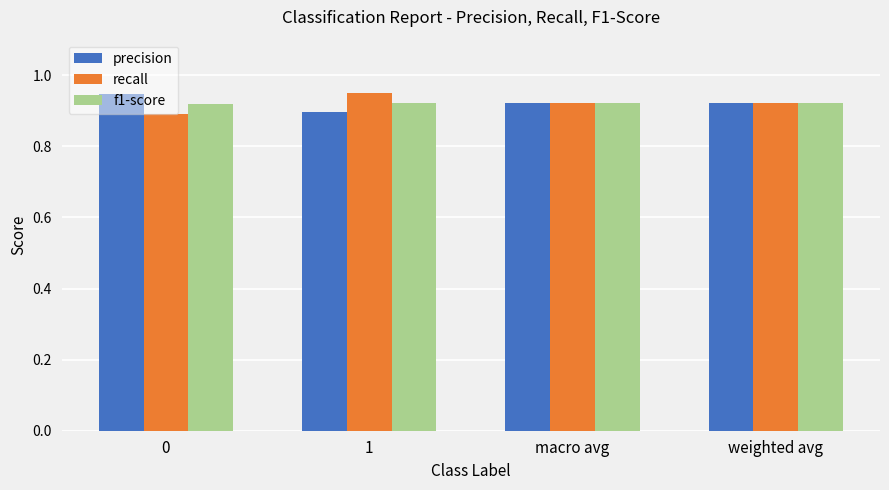

The f1-score series shows 0.9 at weighted avg. True or false?

True